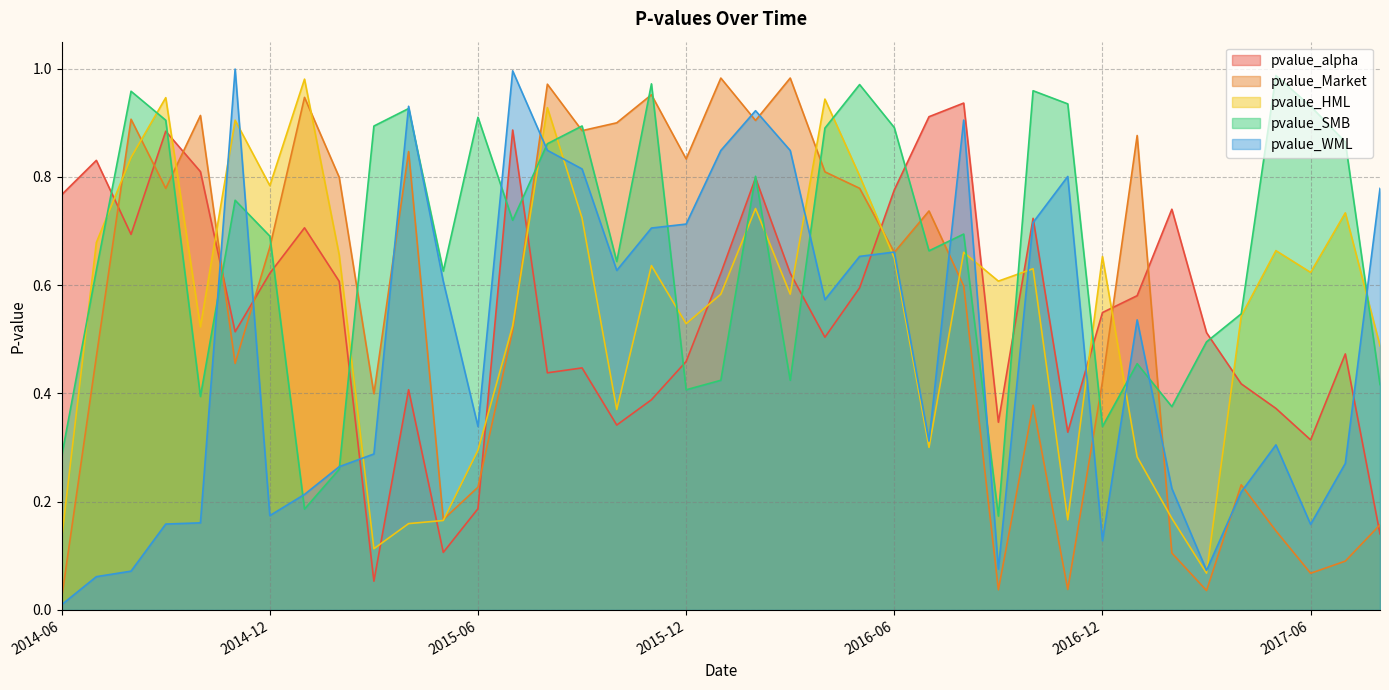

The pvalue_HML series shows 0.1 at 2015-10. True or false?

False